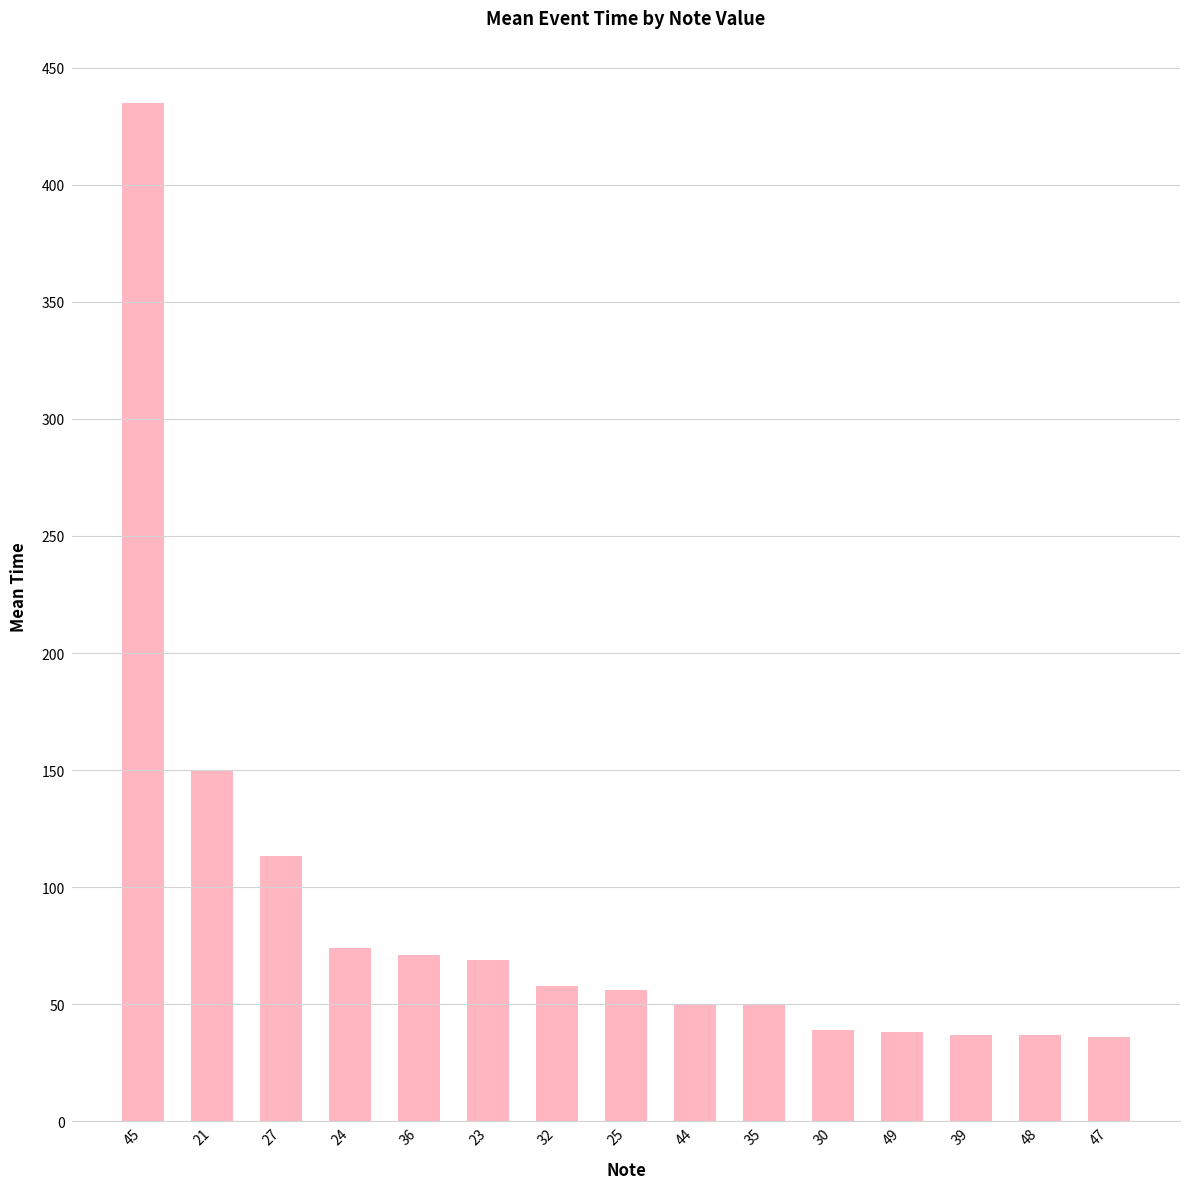

How many categories are shown in the chart?

15